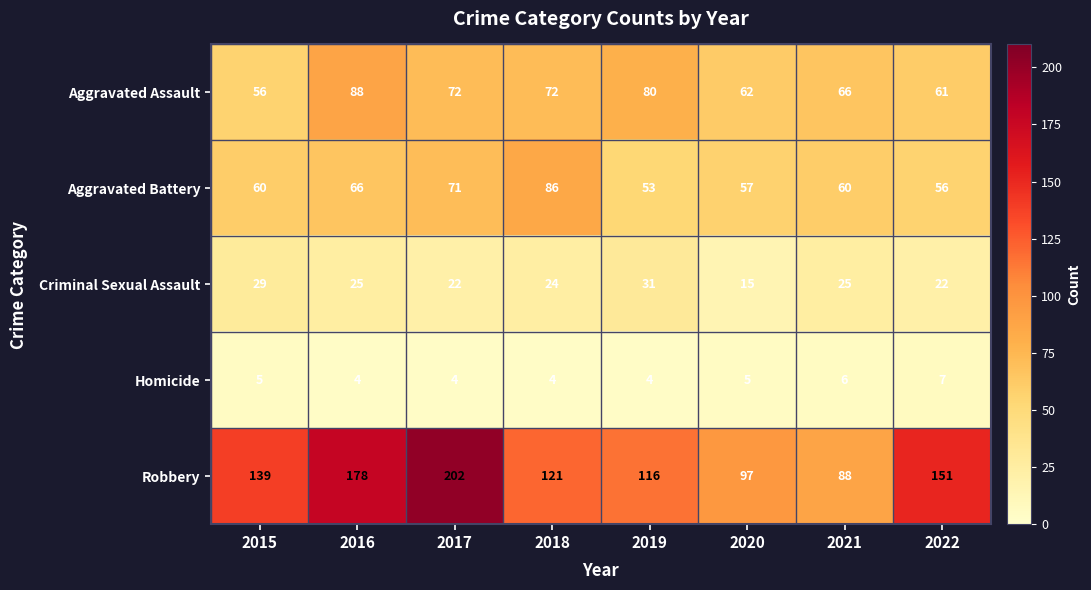

Rank the series by their maximum value, from lowest to highest.

Homicide, Criminal Sexual Assault, Aggravated Battery, Aggravated Assault, Robbery